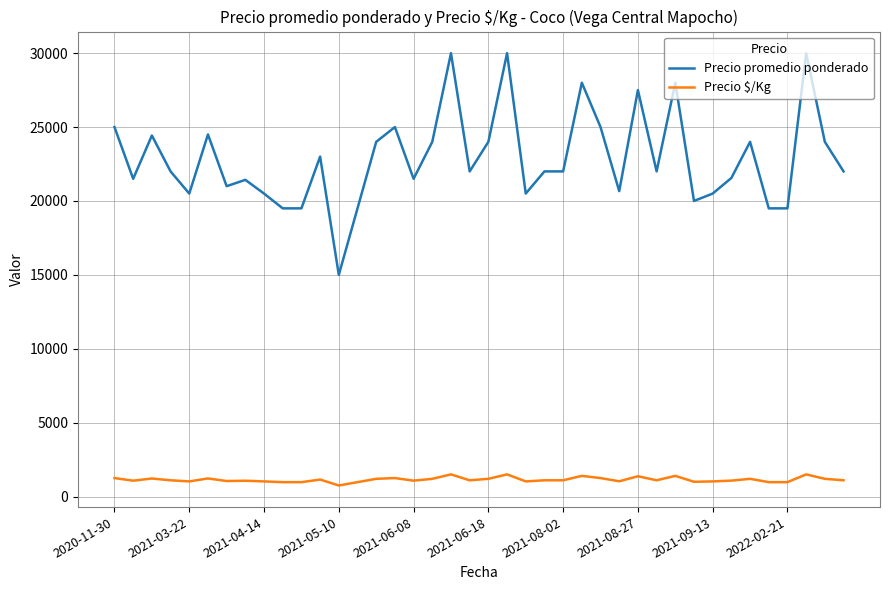

How many lines are shown in the chart?

2